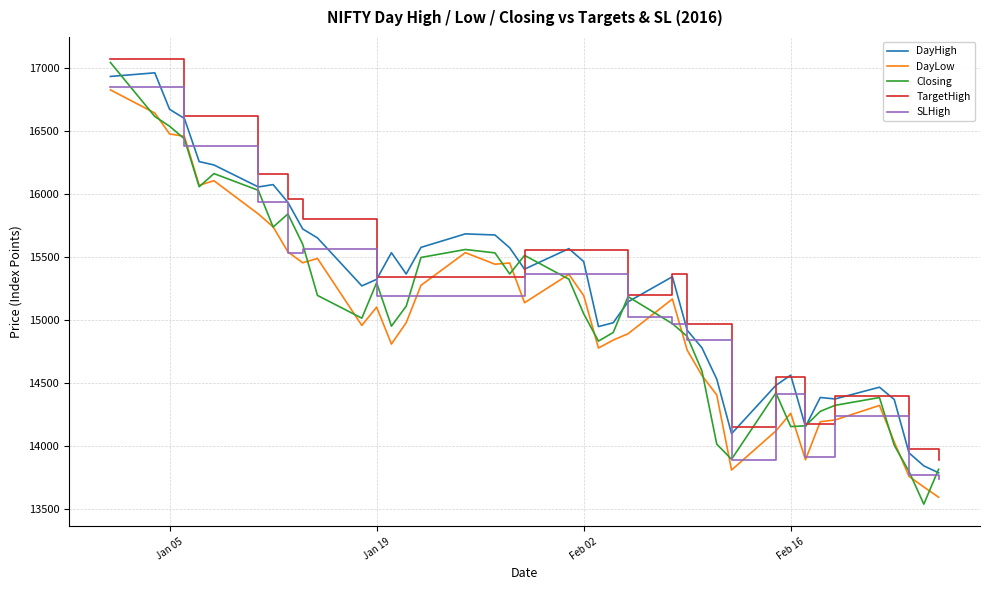

True or false: DayLow and DayHigh intersect in this chart.

False